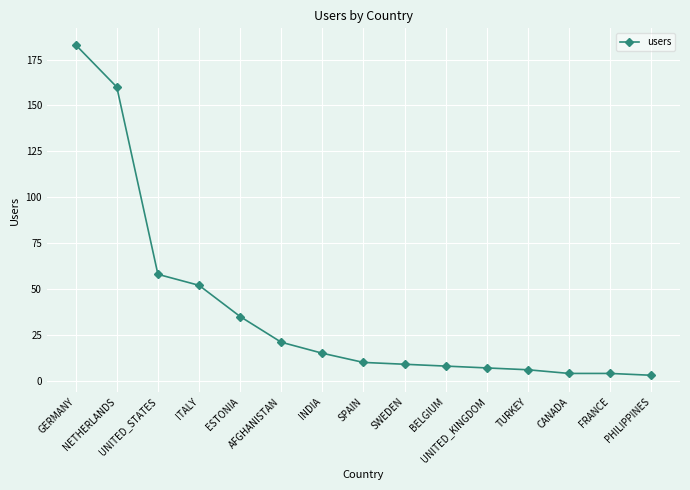

At which label is the value closest to 93?

UNITED_STATES